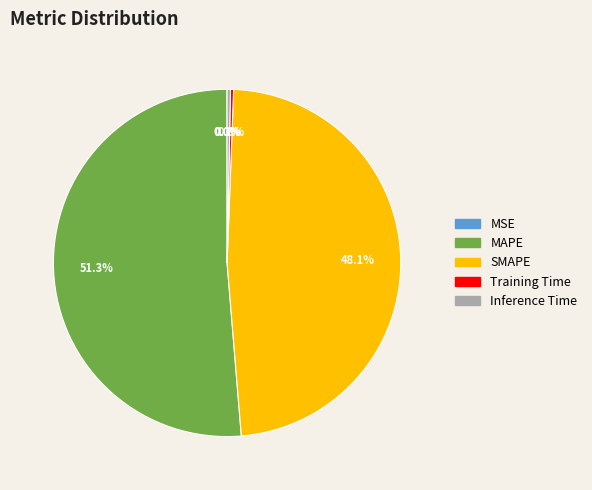

To the nearest percent, what portion does MAPE represent?

51%